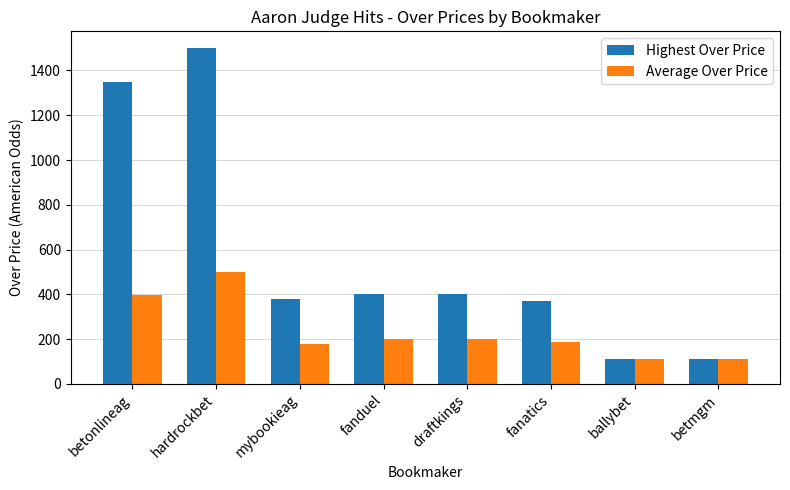

How many series are shown in this chart?

2